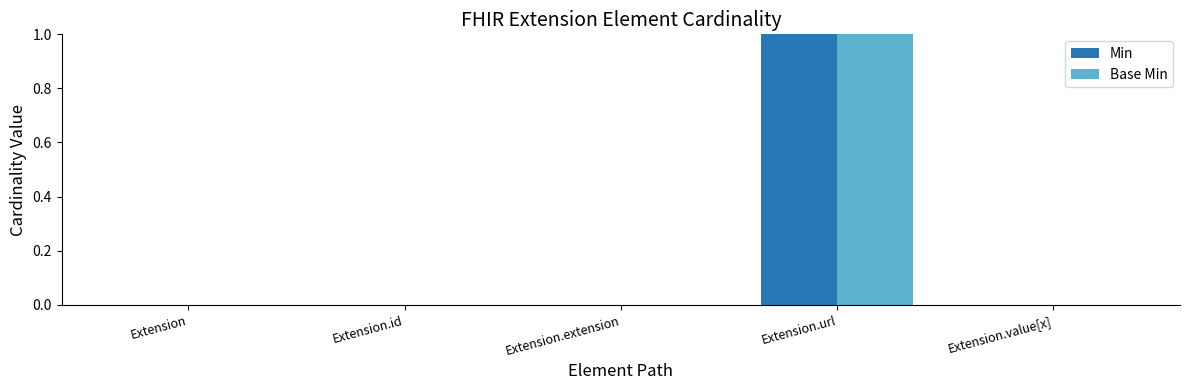

The value of Base Min at Extension is 0. True or false?

True